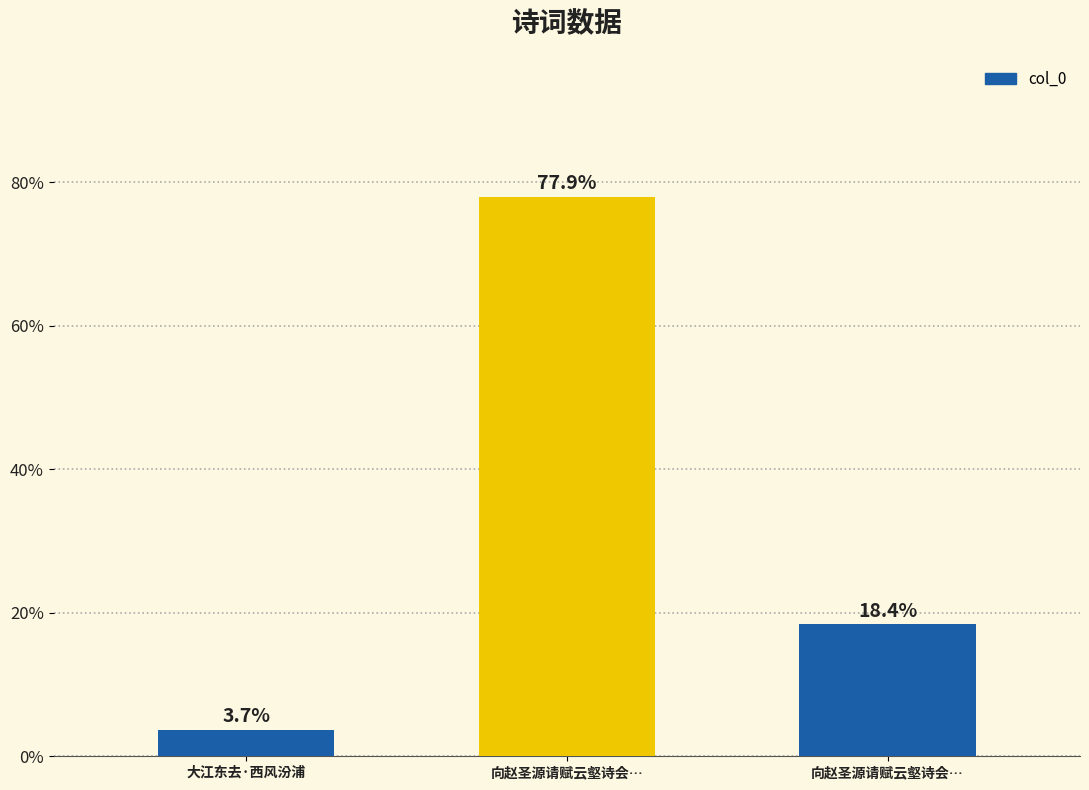

How many bars are there in total?

3